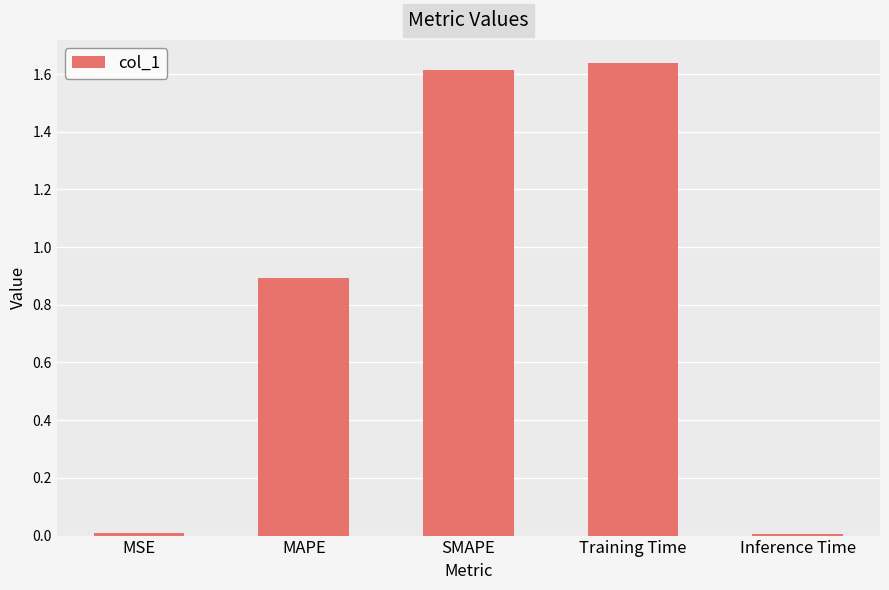

What value does the data have at MAPE?

0.9